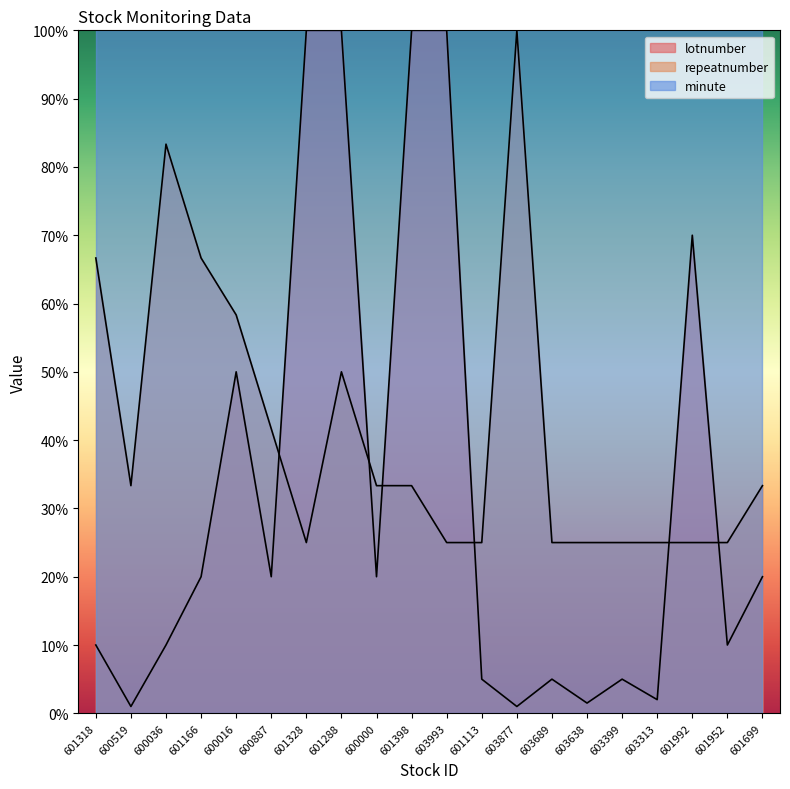

What is the difference between the highest and lowest values at 601318?

90.0